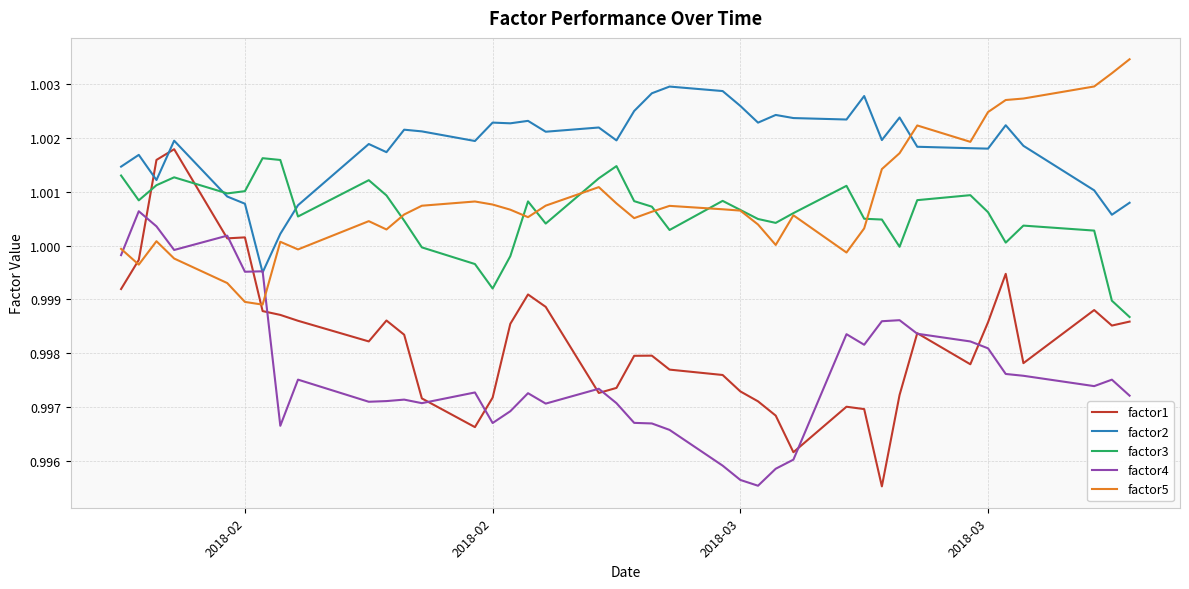

Which series ends up on top after the final intersection of factor4 and factor5?

factor5